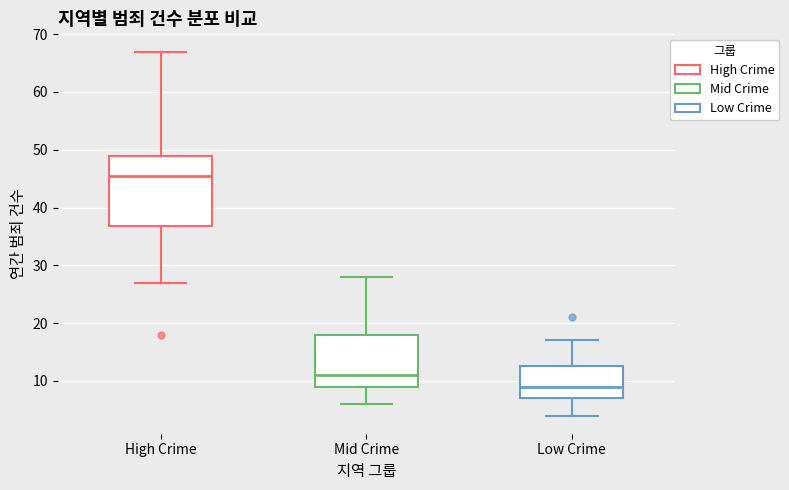

Which box has the lowest median line?

Low Crime